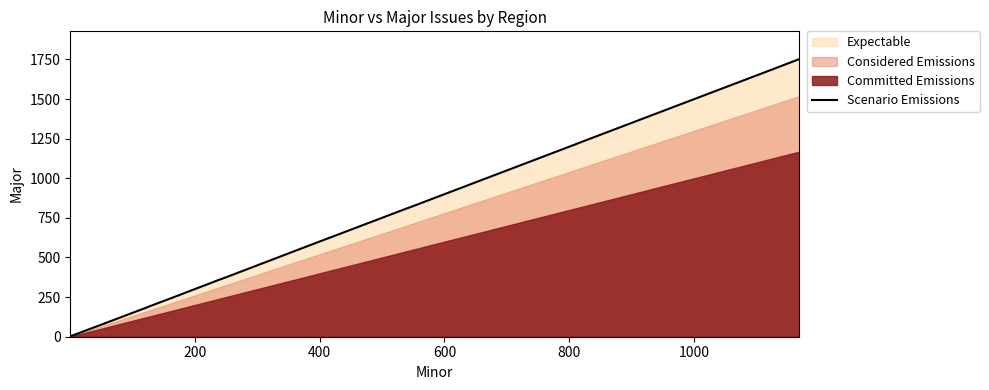

What is the difference between the second highest and minimum values?

1682